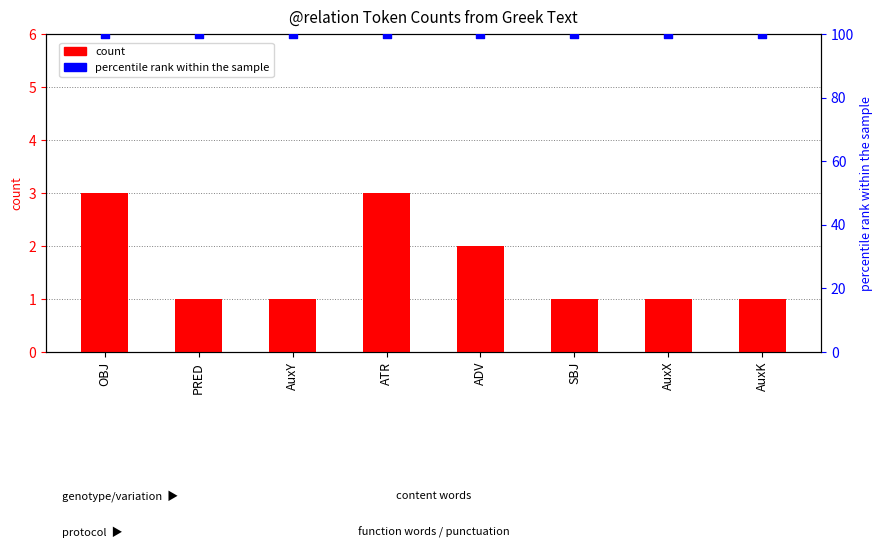

What are all the series names shown in the legend?

count, percentile rank within the sample